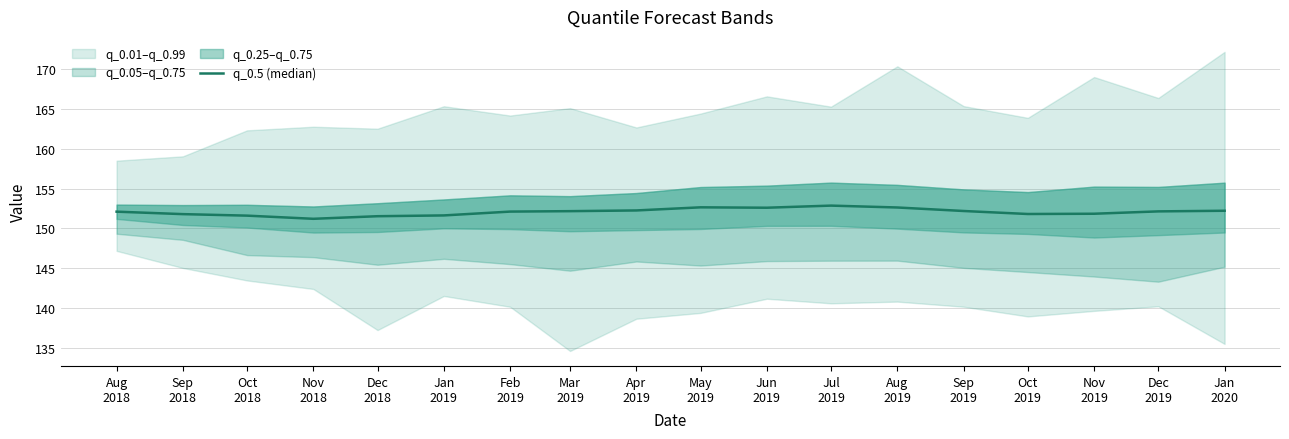

Where is the first local minimum?

Nov
2018